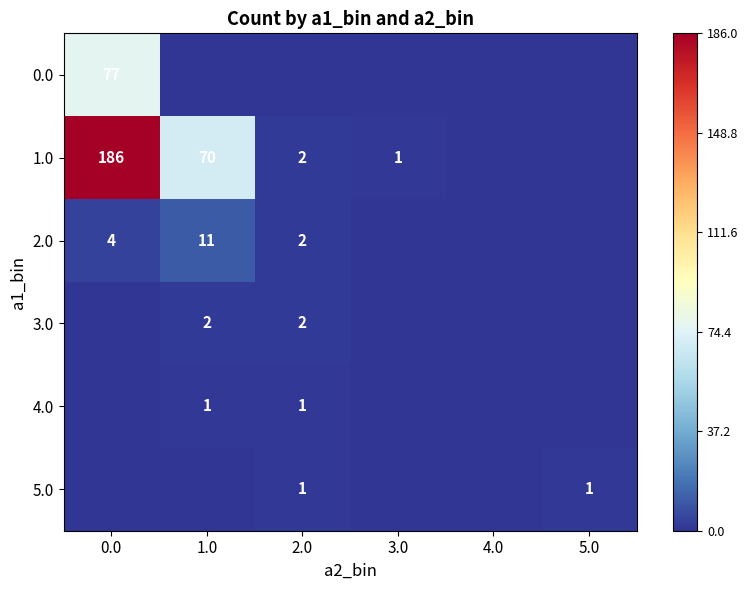

True or false: 1.0 has a value of 70 at 1.0.

True